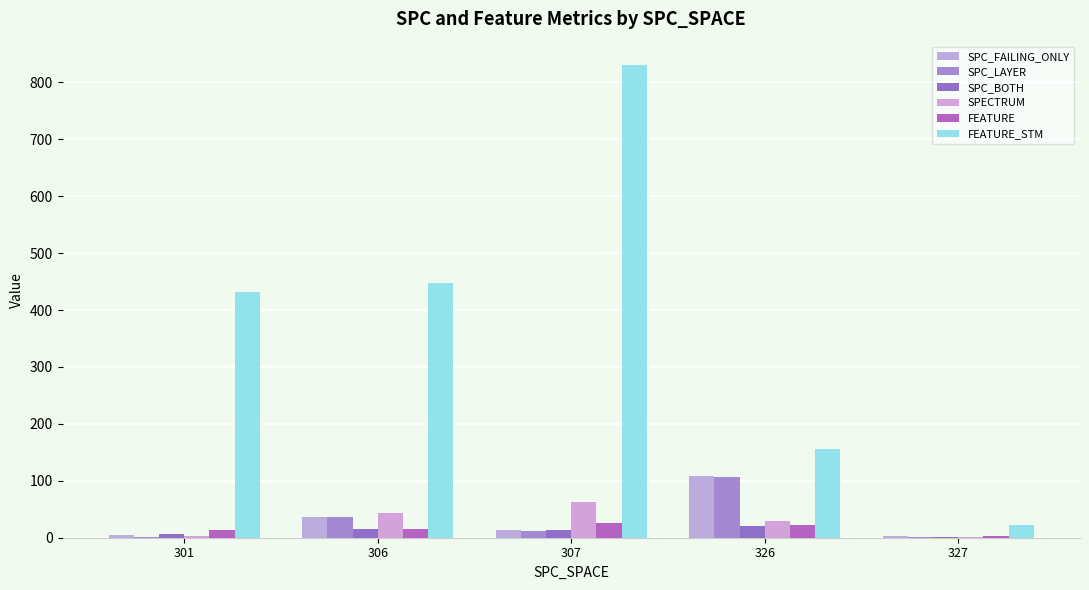

How many series are shown in this chart?

6